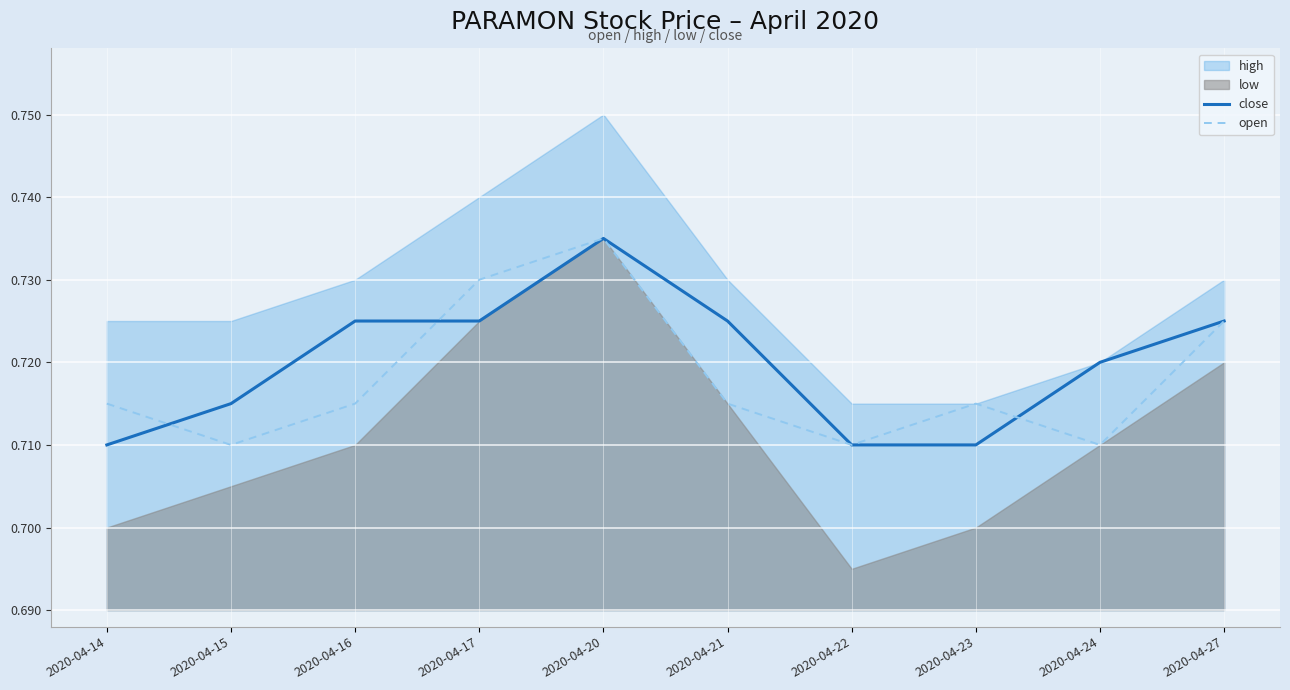

Reading left to right, extract all data points from this chart.

close: 0.7	0.7	0.7	0.7	0.7	0.7	0.7	0.7	0.7	0.7
open: 0.7	0.7	0.7	0.7	0.7	0.7	0.7	0.7	0.7	0.7